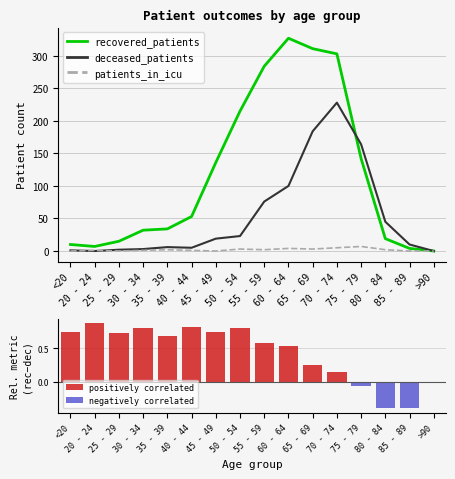

Which has a higher value, 75 - 79 or 20 - 24?

75 - 79